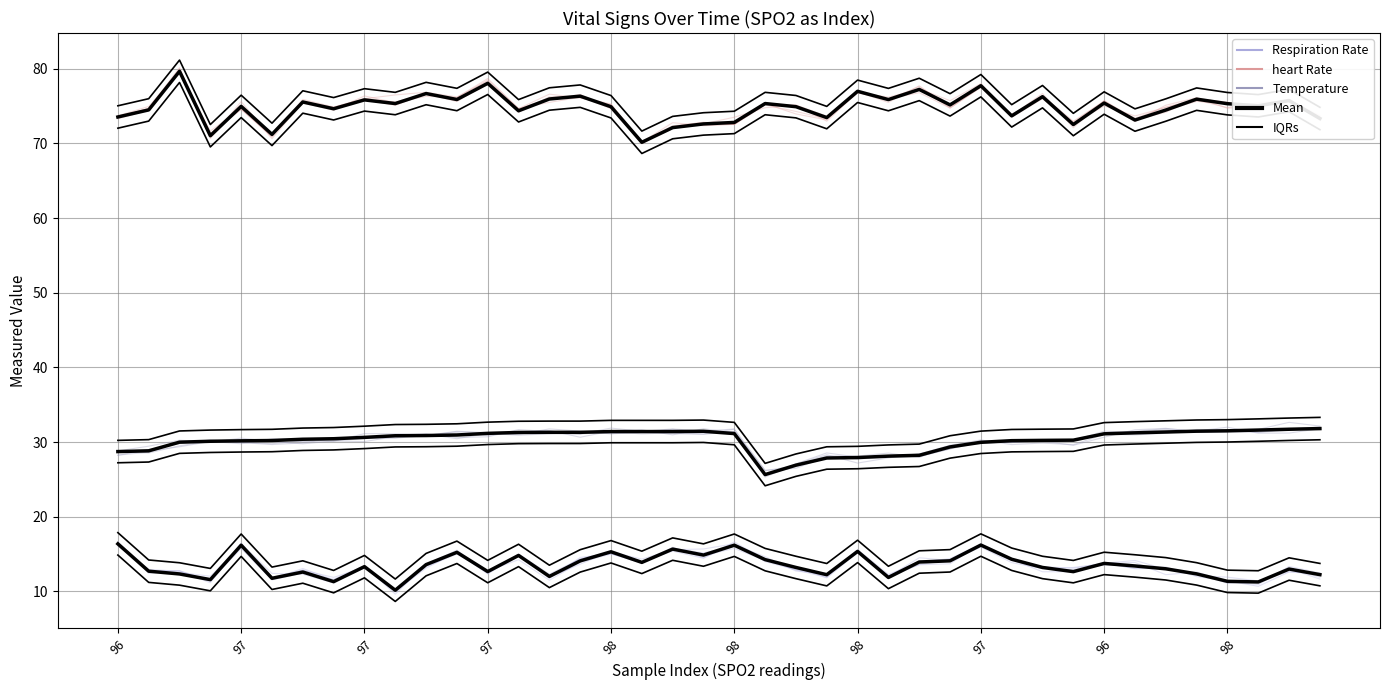

Does the chart display data point markers on the line(s)?

No